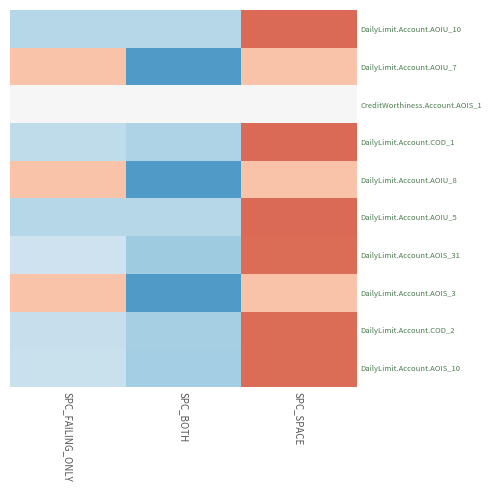

At how many categories does at least one series exceed 0?

2